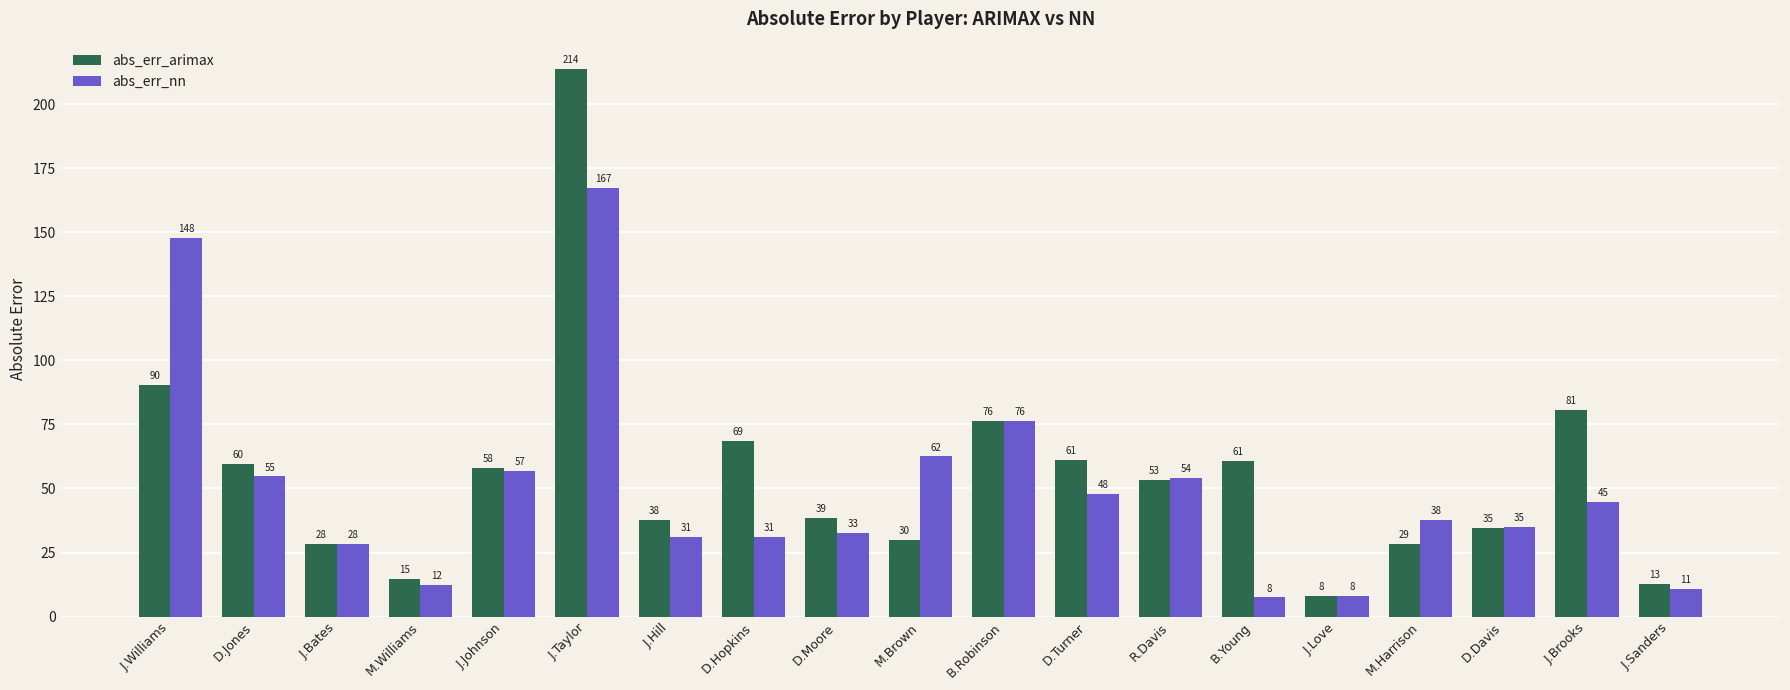

What is the highest value of the abs_err_nn series?

167.2